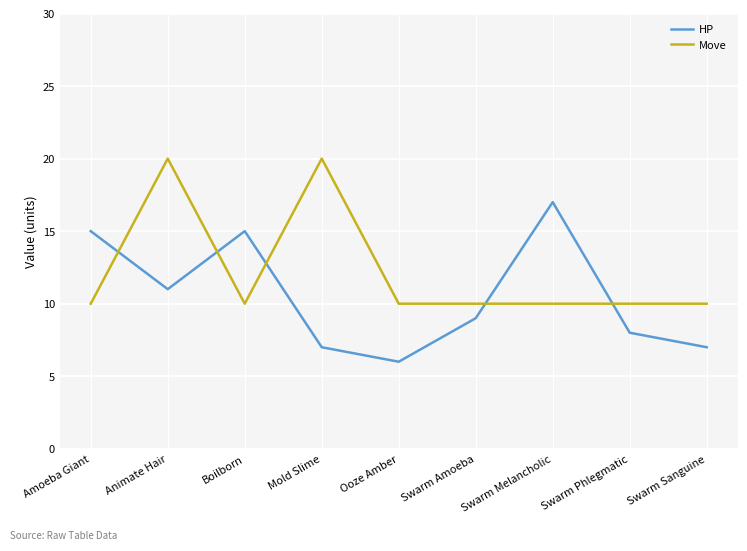

Which series changed the most between Animate Hair and Swarm Amoeba?

Move